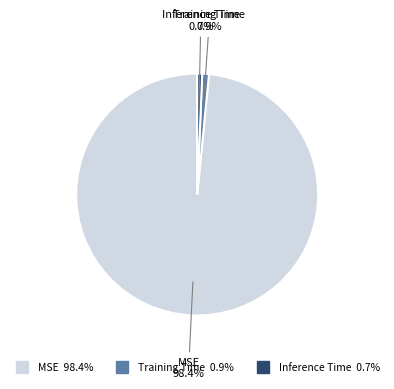

Between Inference Time and MSE, which is larger?

MSE